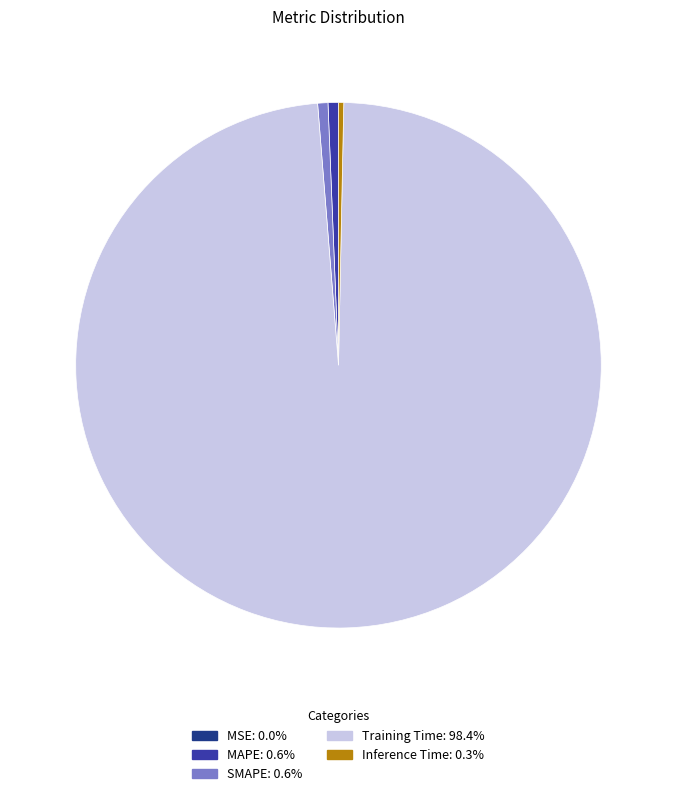

Does any single category account for the majority?

Yes